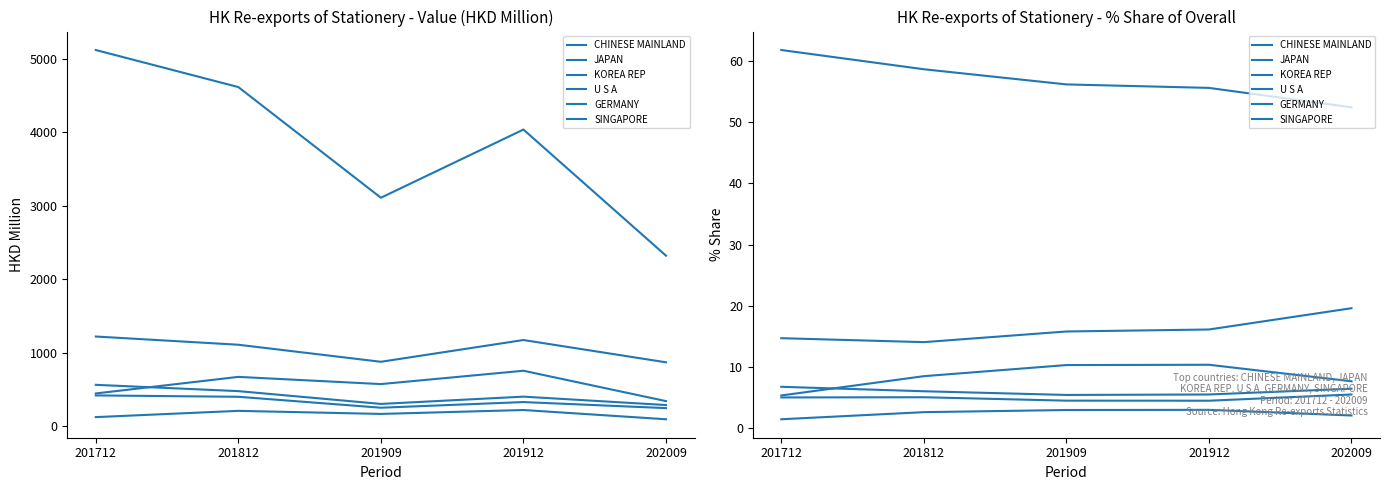

Between 201712 and 201909, which is larger?

201712